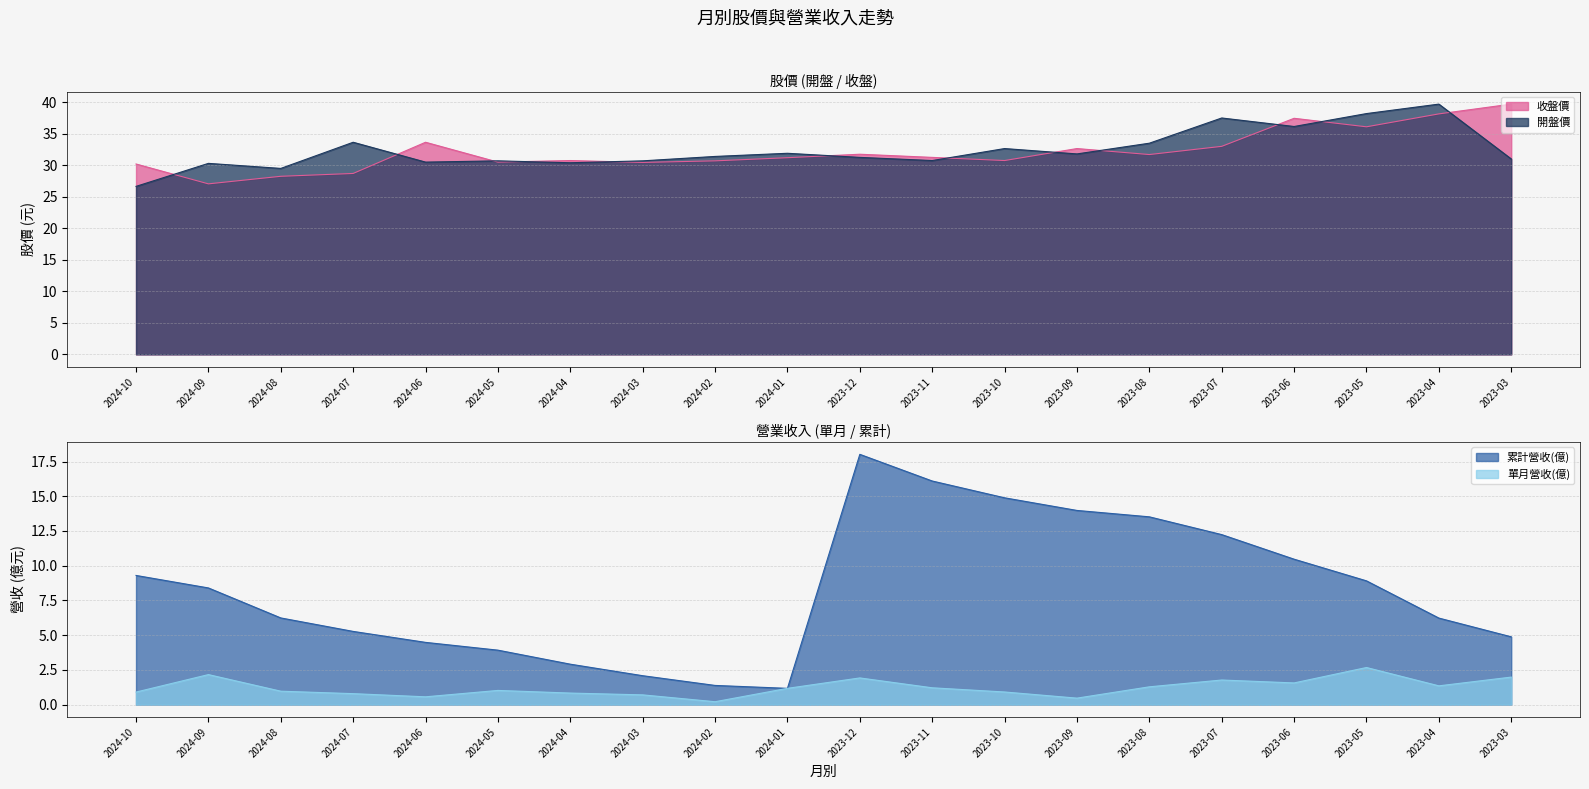

What is the value of the 收盤價 point at the 8th from the left?

30.4